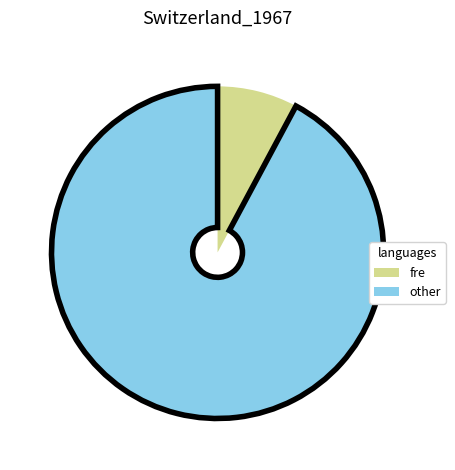

True or false: fre accounts for 21% of the total.

False